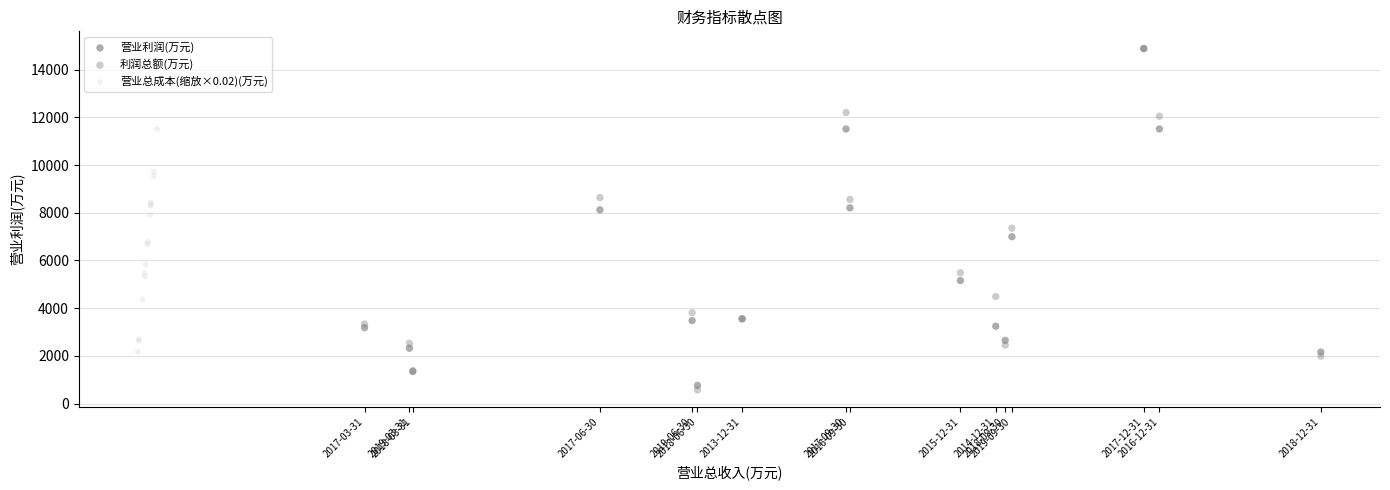

What are all the series names shown in the legend?

营业利润(万元), 利润总额(万元), 营业总成本(缩放×0.02)(万元)